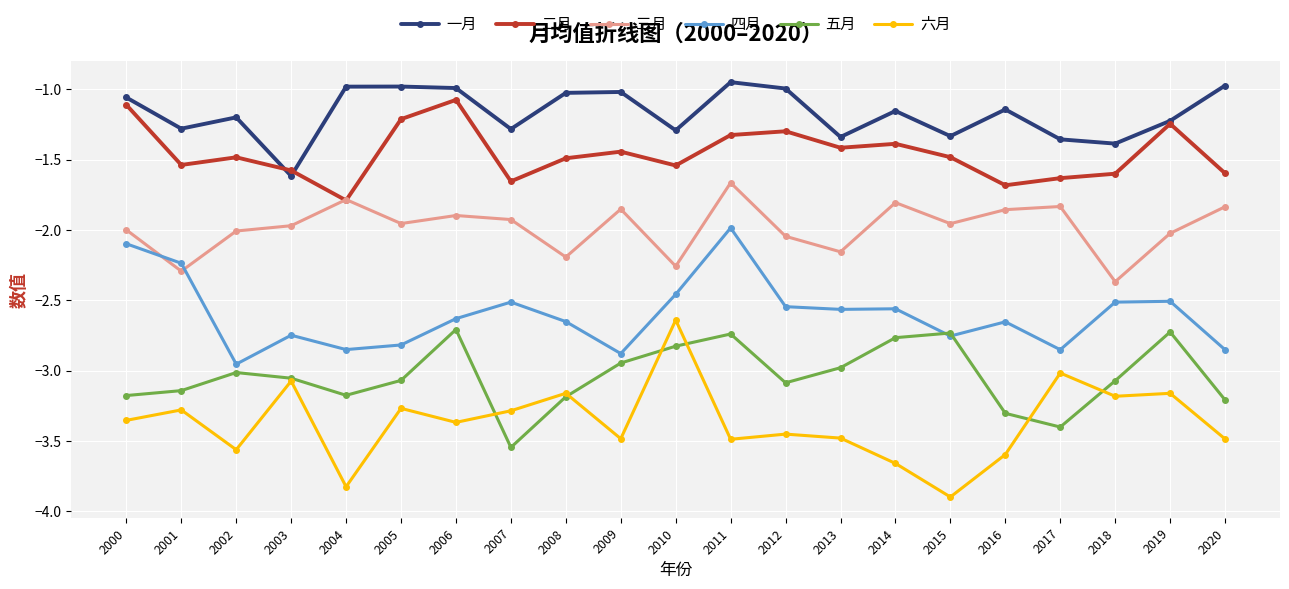

How many lines are shown in the chart?

6